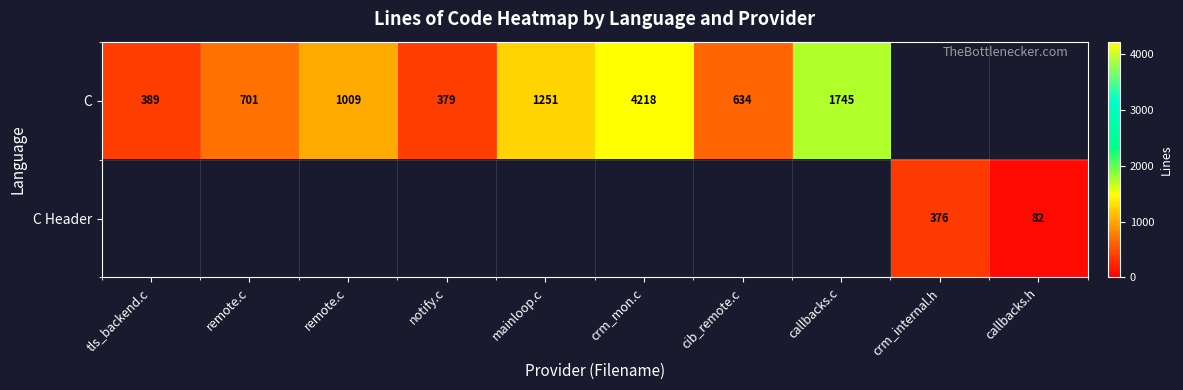

Which label corresponds to the largest value in the chart?

crm_mon.c